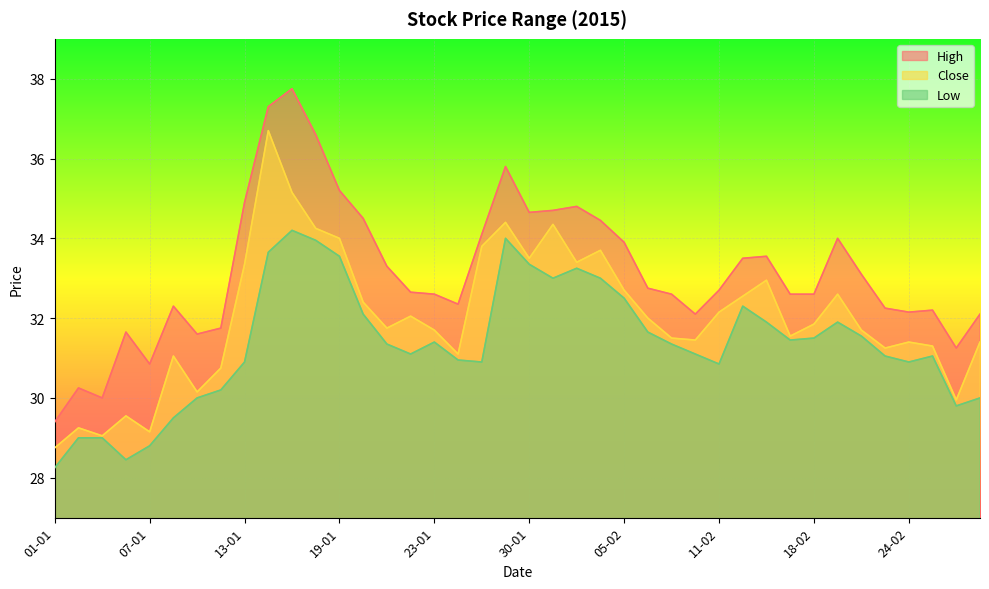

Is the value of High at 02-02 greater than the value of Close at 09-02?

Yes